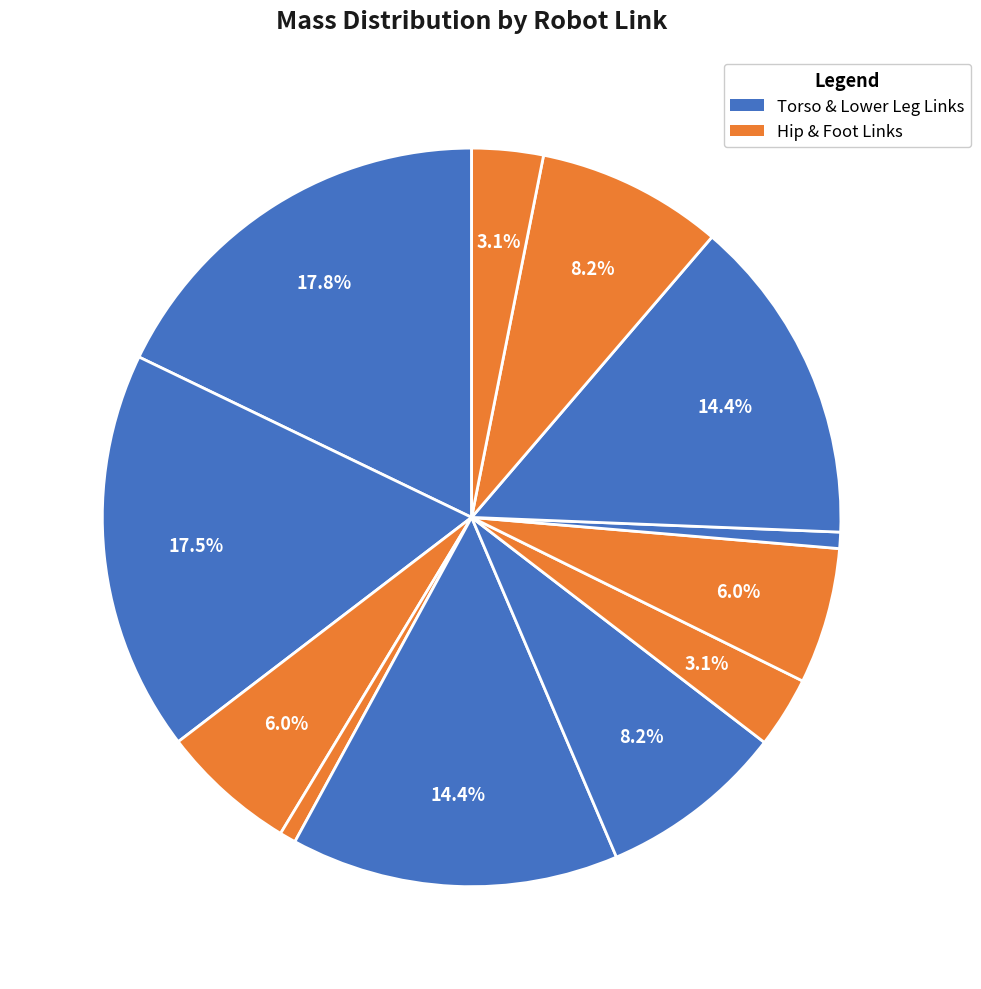

How many slices are in this pie chart?

12